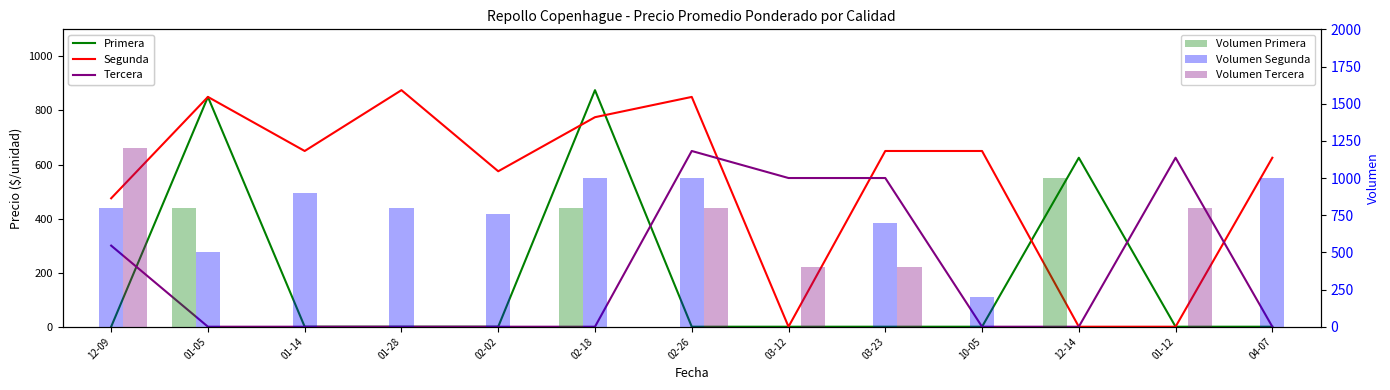

Which series has the largest total across all categories?

Segunda